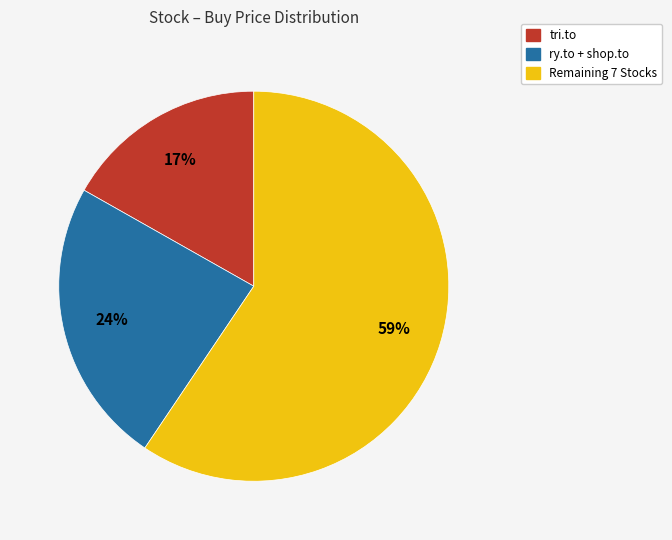

To the nearest percent, what is the average slice percentage?

33%